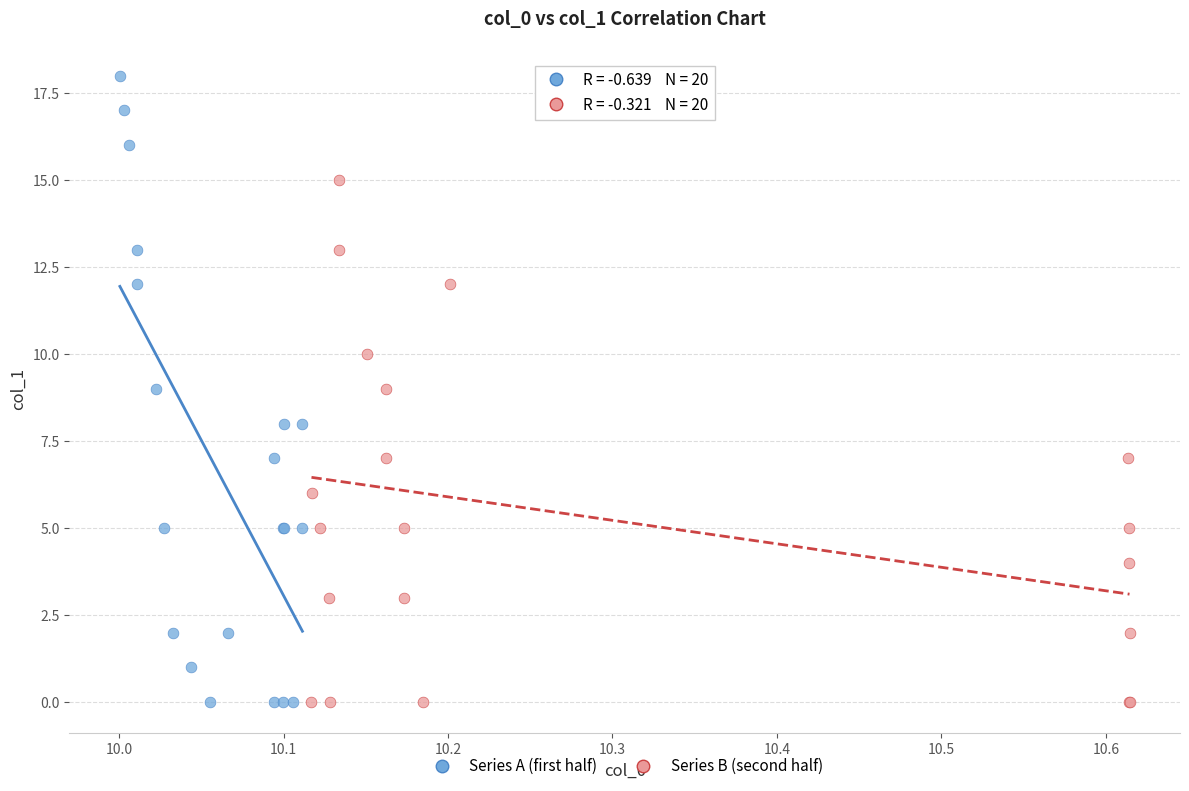

Which series contains the highest Y value?

Series A (first half)